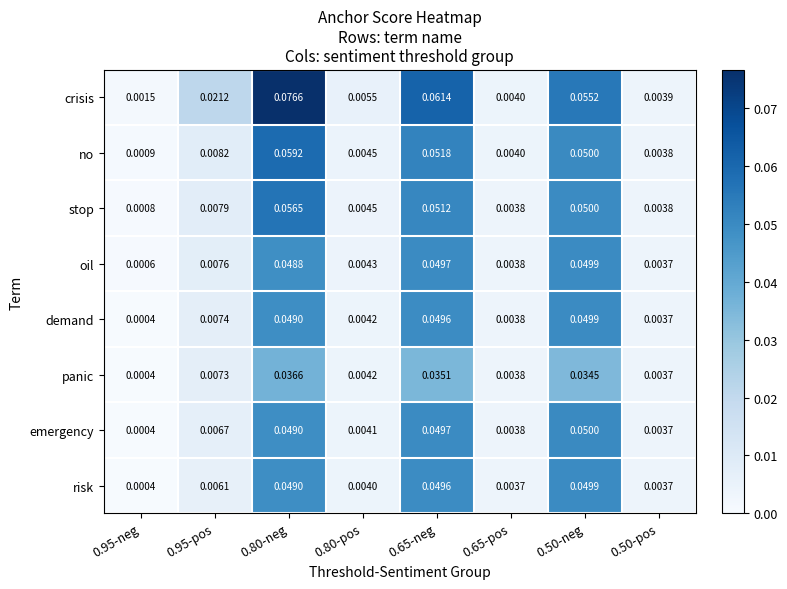

Which series has the largest total across all categories?

crisis